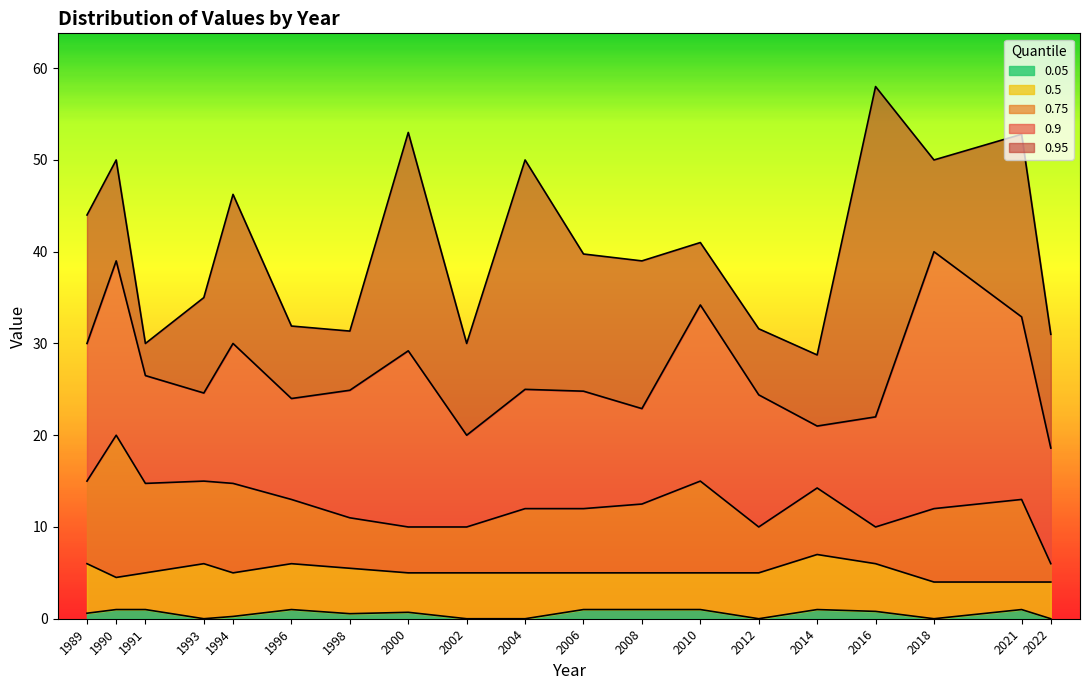

What is the difference between the maximum and second lowest values in the 0.9 series?

20.0